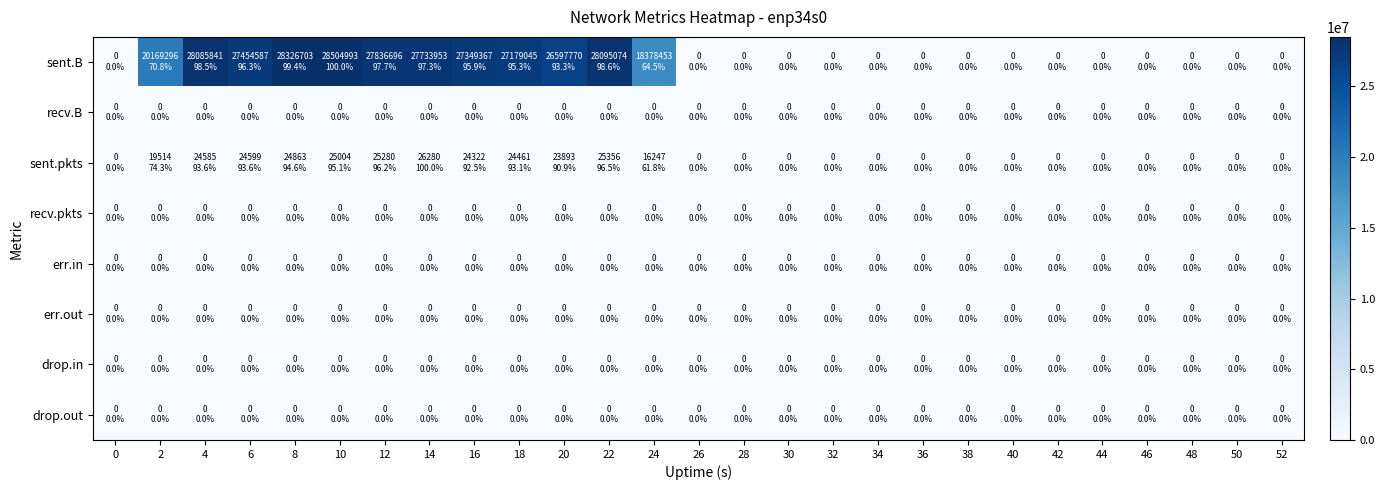

Between 38 and 50, which series saw the biggest shift?

sent.B